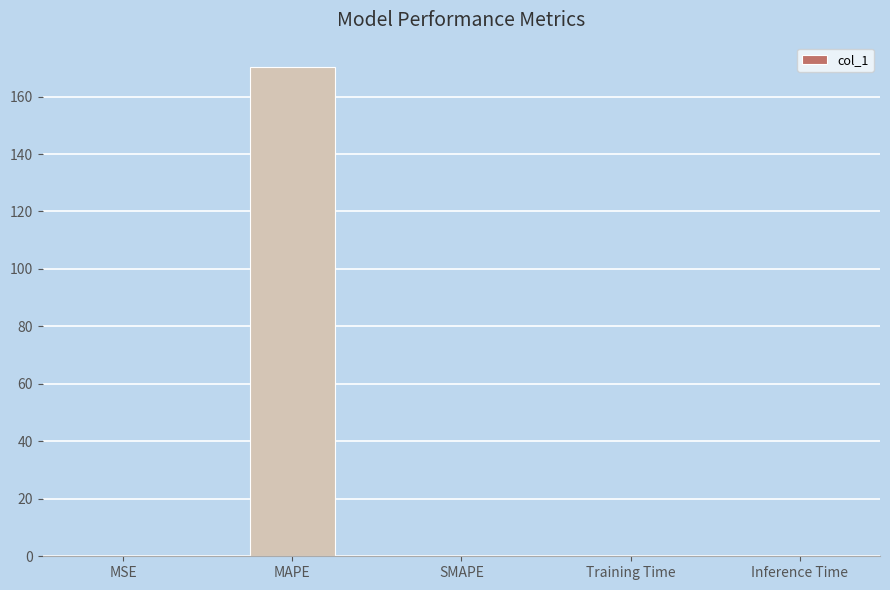

Is it true that the value at Training Time is 0.0?

True